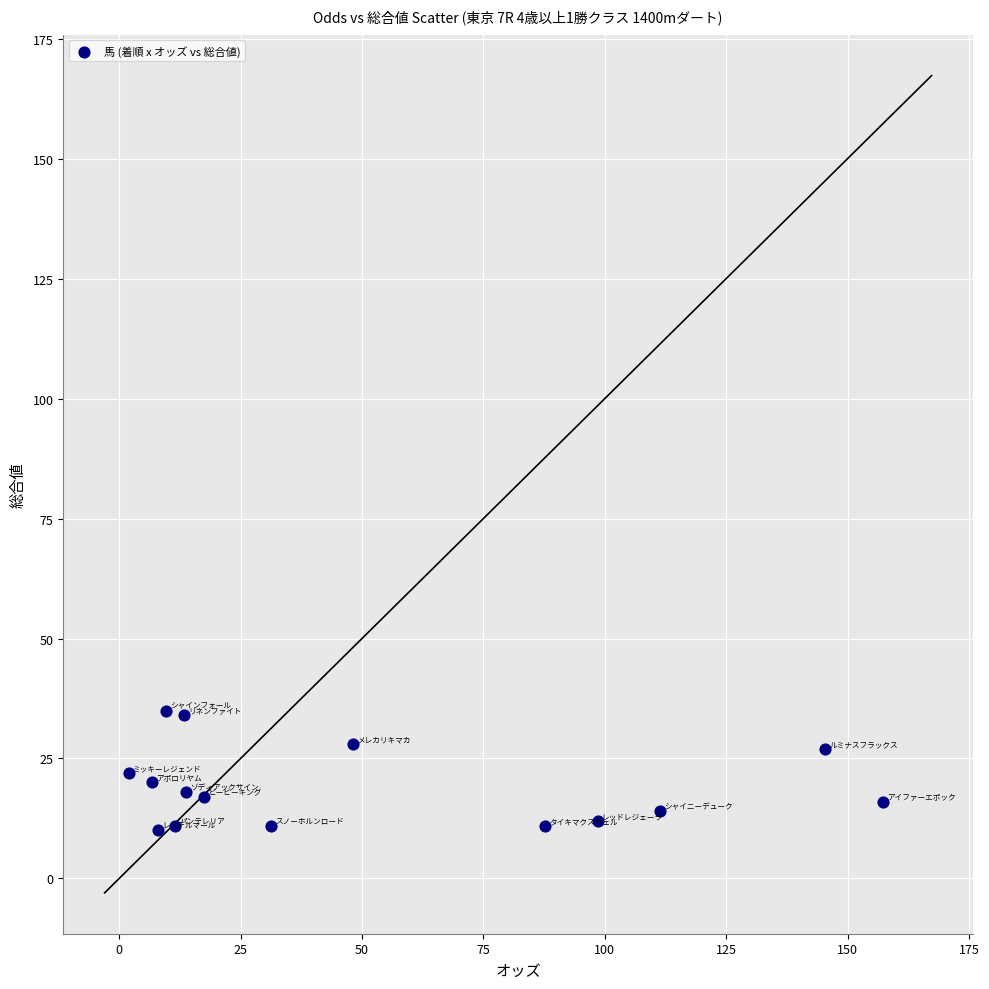

What is the range of Y values (max minus min)?

25